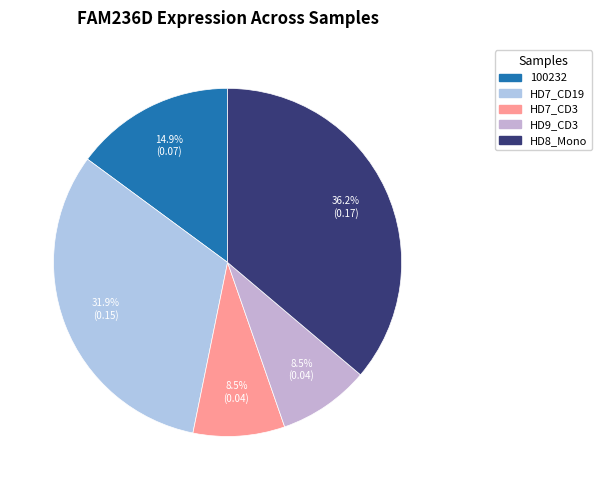

How many slices are in this pie chart?

5